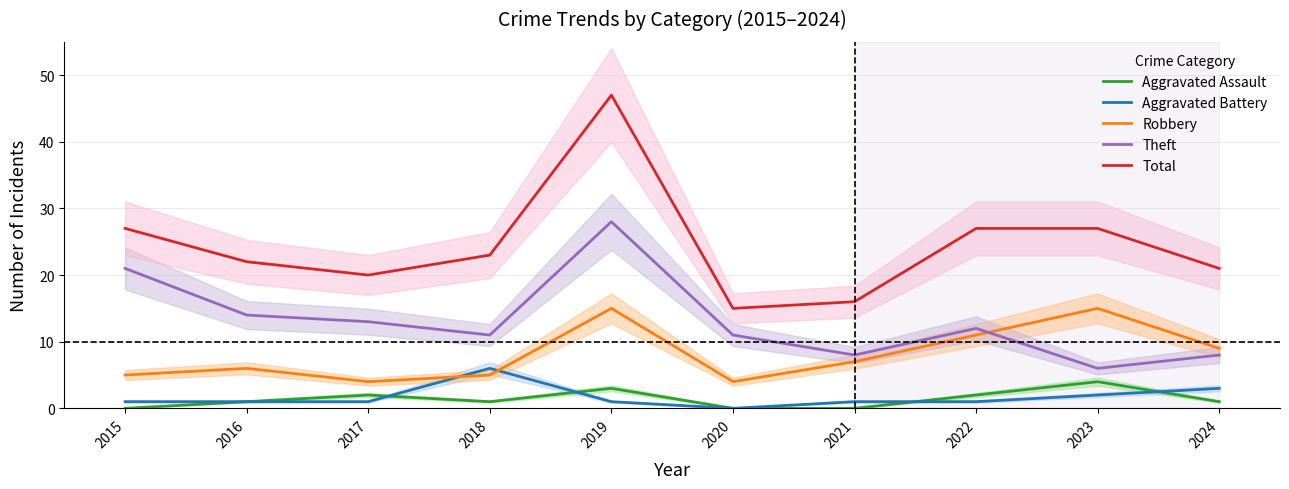

Which category has the lowest value in the Aggravated Battery series?

2020